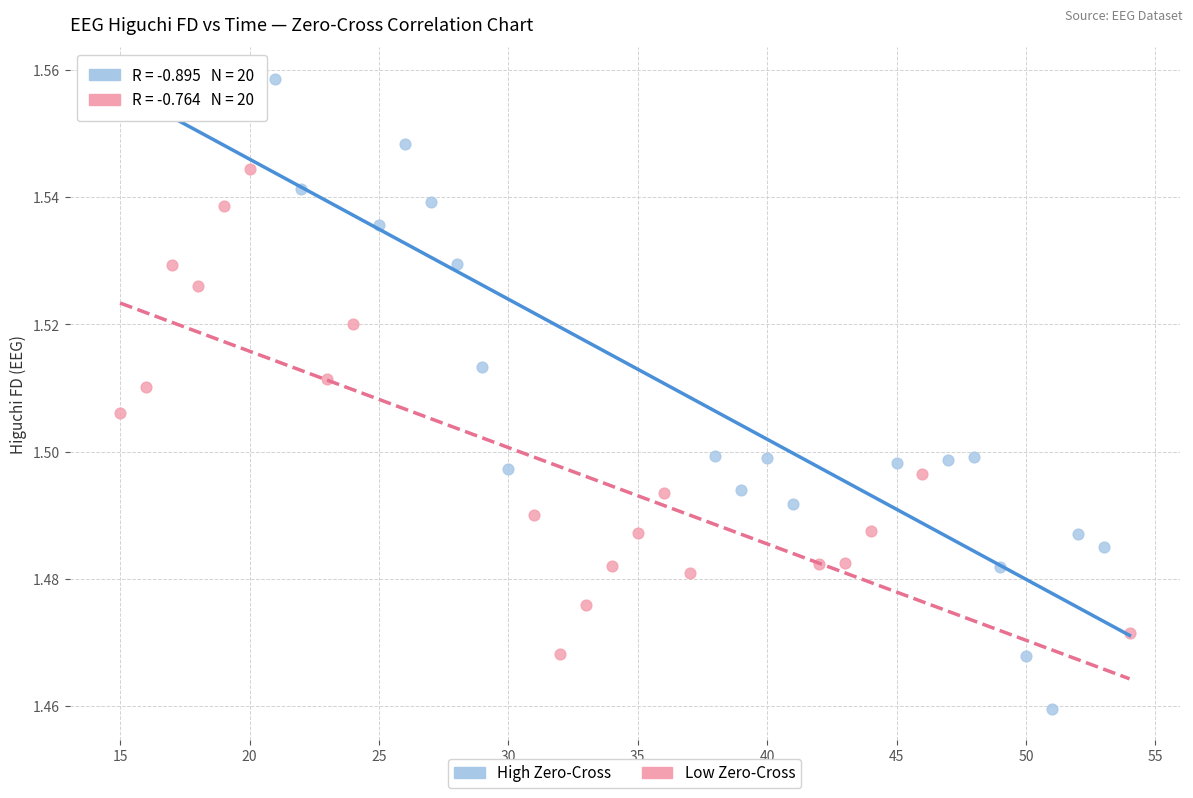

Which series has the largest Y range (max minus min)?

High Zero-Cross